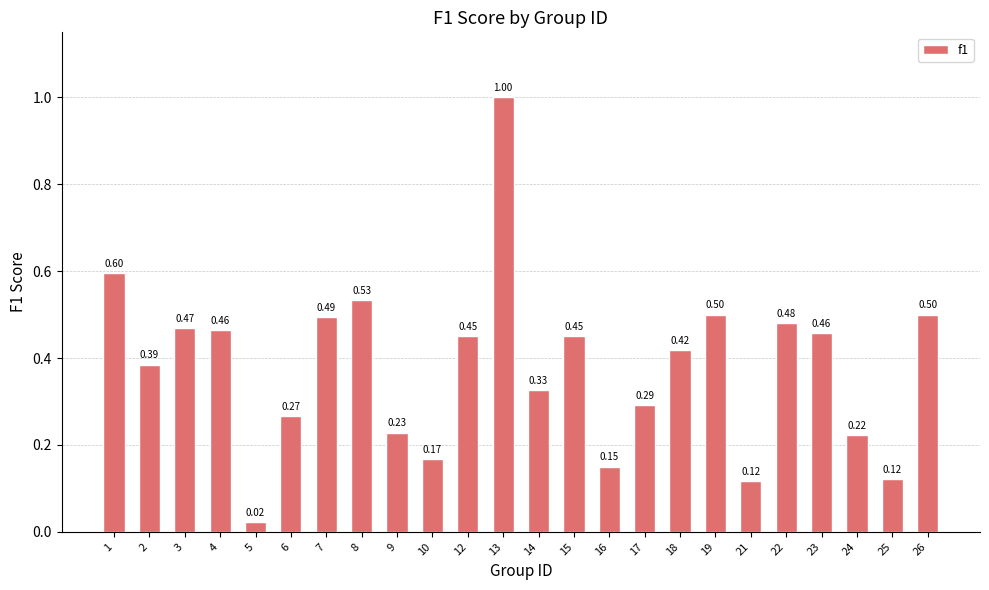

Which has a higher value, 16 or 18?

18